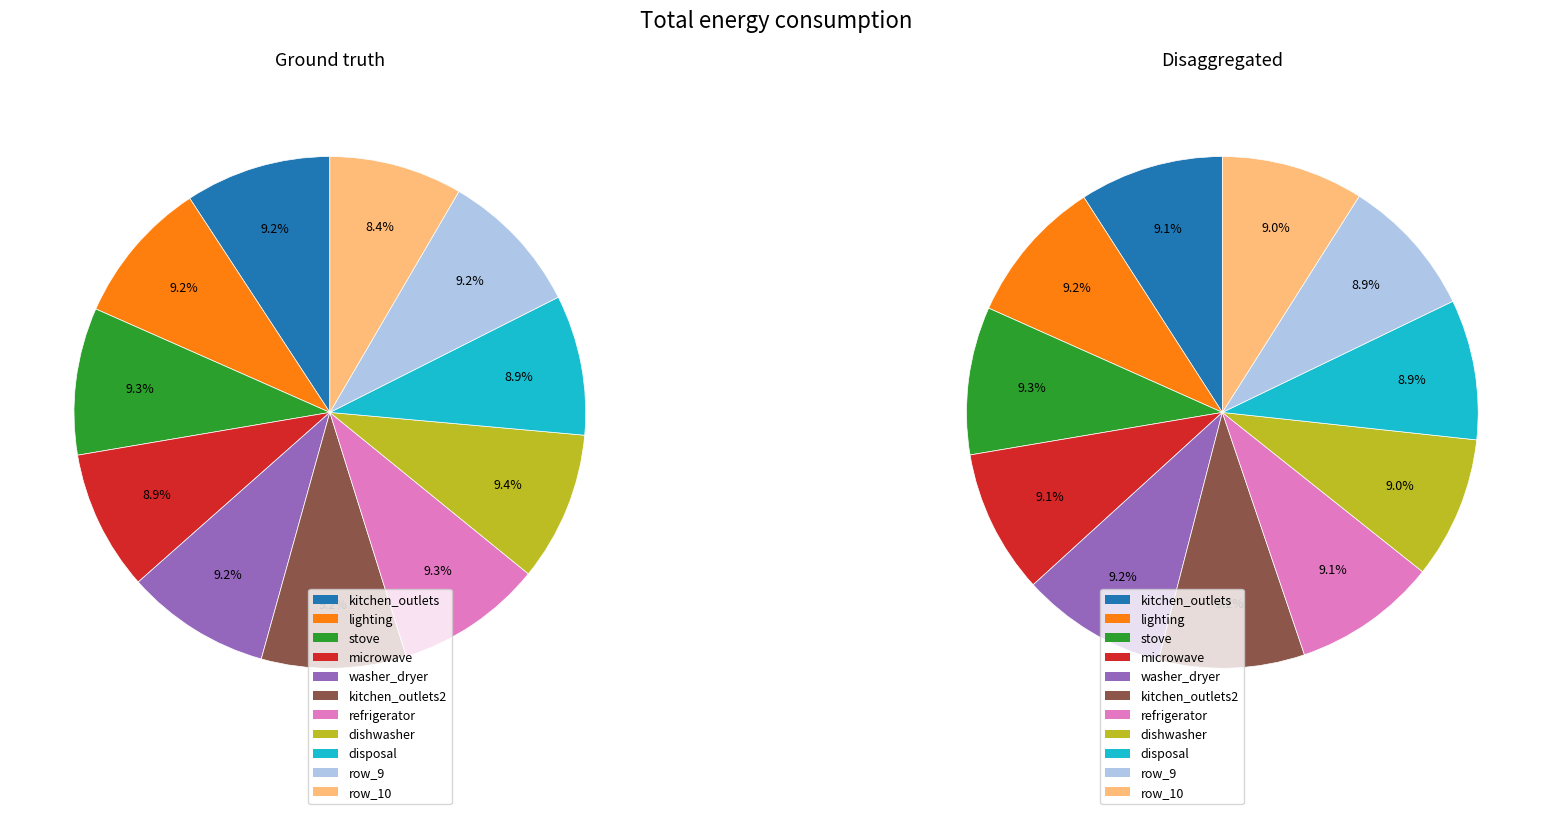

Does row_5 represent more than half of the total?

No